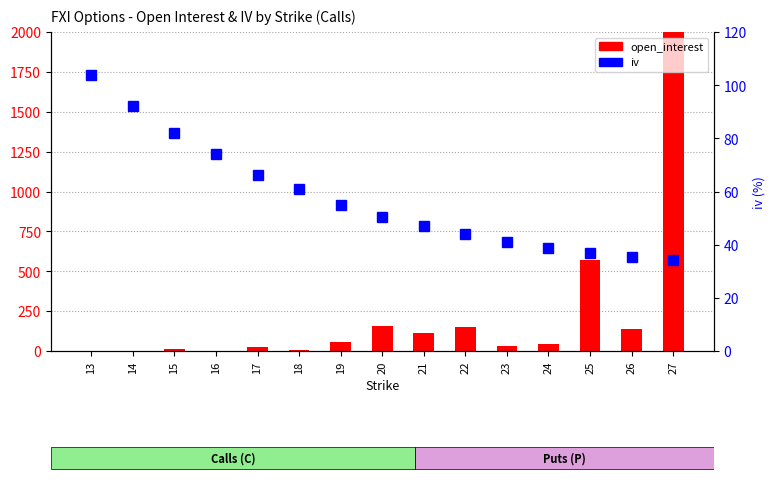

At how many categories does at least one series exceed 1787?

1